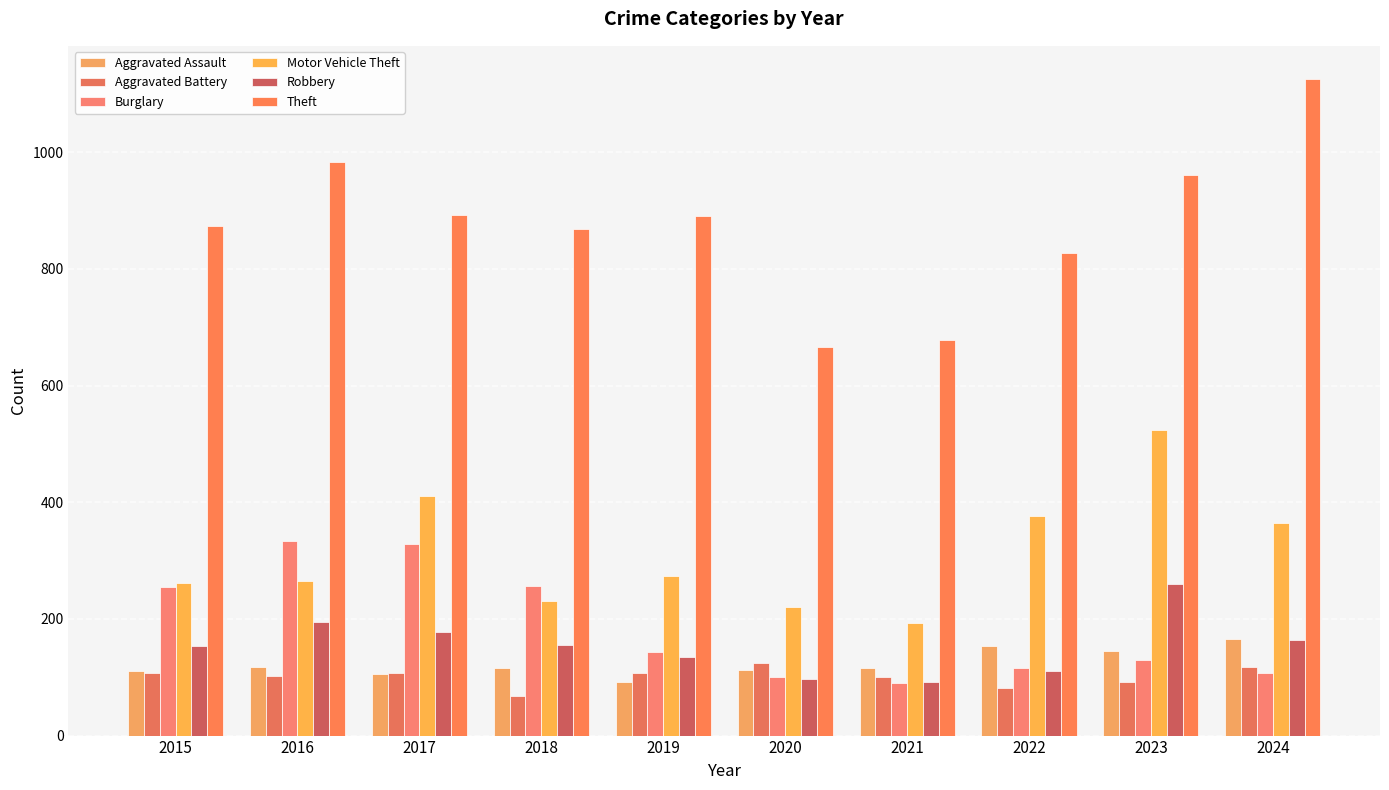

At which label does Robbery first exceed 155?

2016